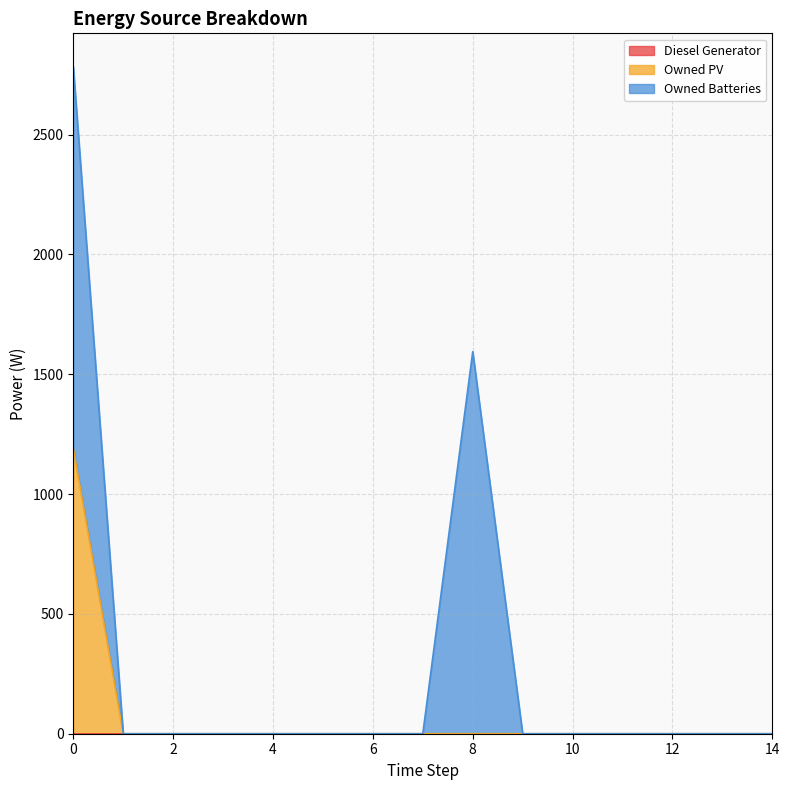

Rank the series by their average value, from lowest to highest.

Diesel Generator, Owned PV, Owned Batteries